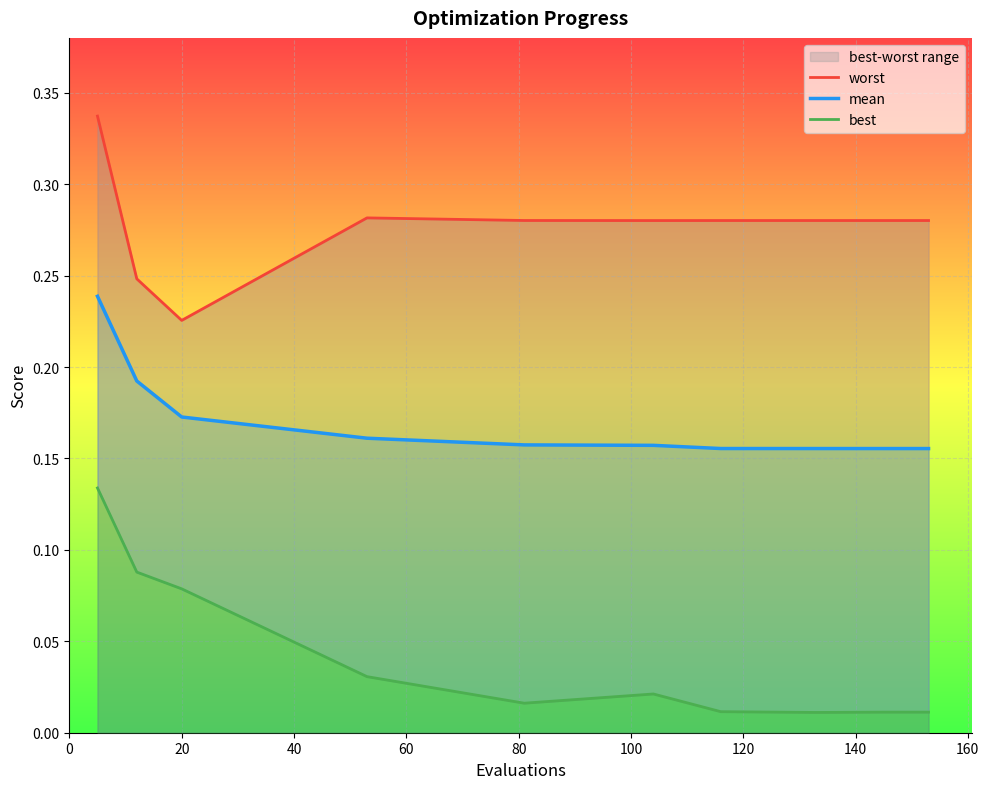

What is the difference between the maximum and minimum values in the best series?

0.1